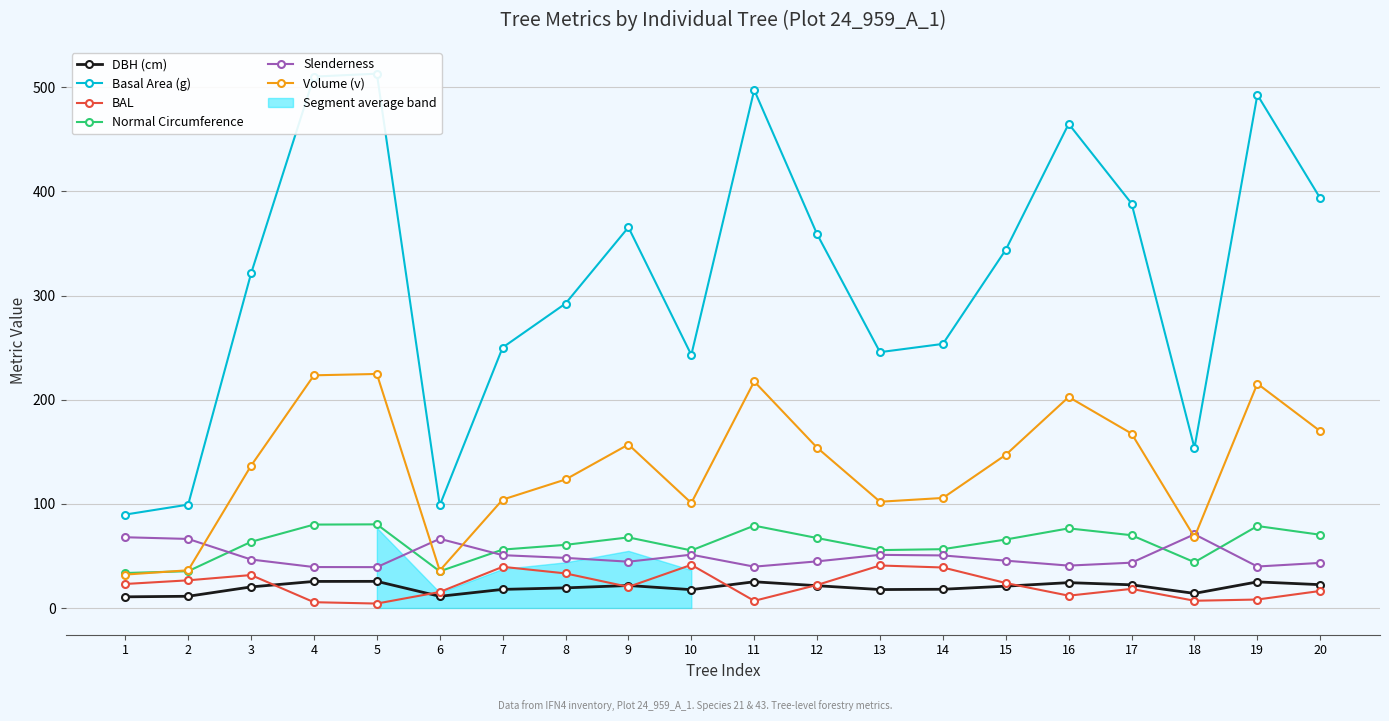

True or false: DBH (cm) and Volume (v) intersect in this chart.

False